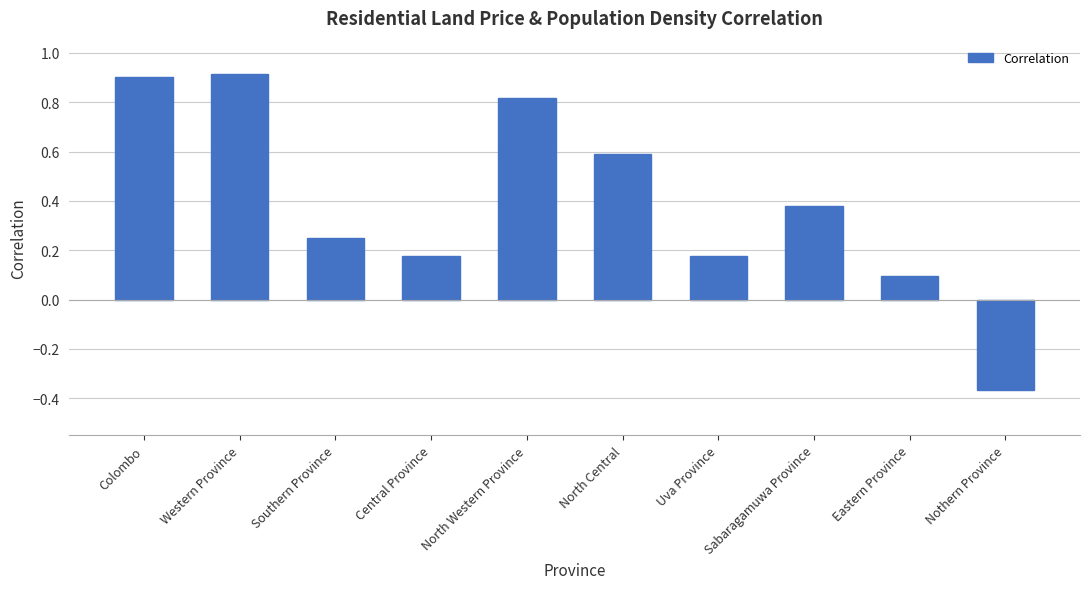

The chart shows a value of 0.4 at Western Province. True or false?

False